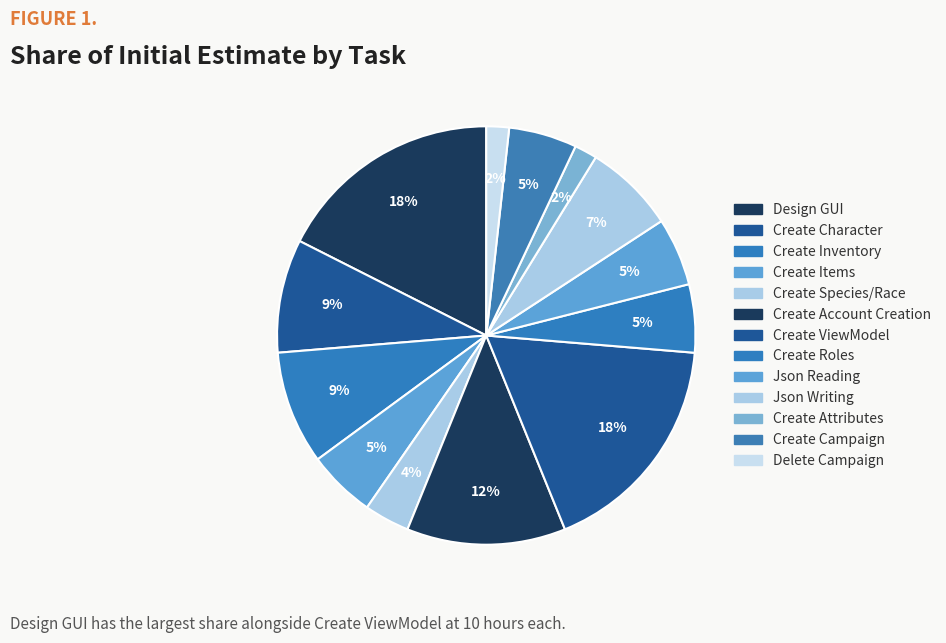

To the nearest percent, what is the combined percentage of Create Account Creation and Delete Campaign?

14%